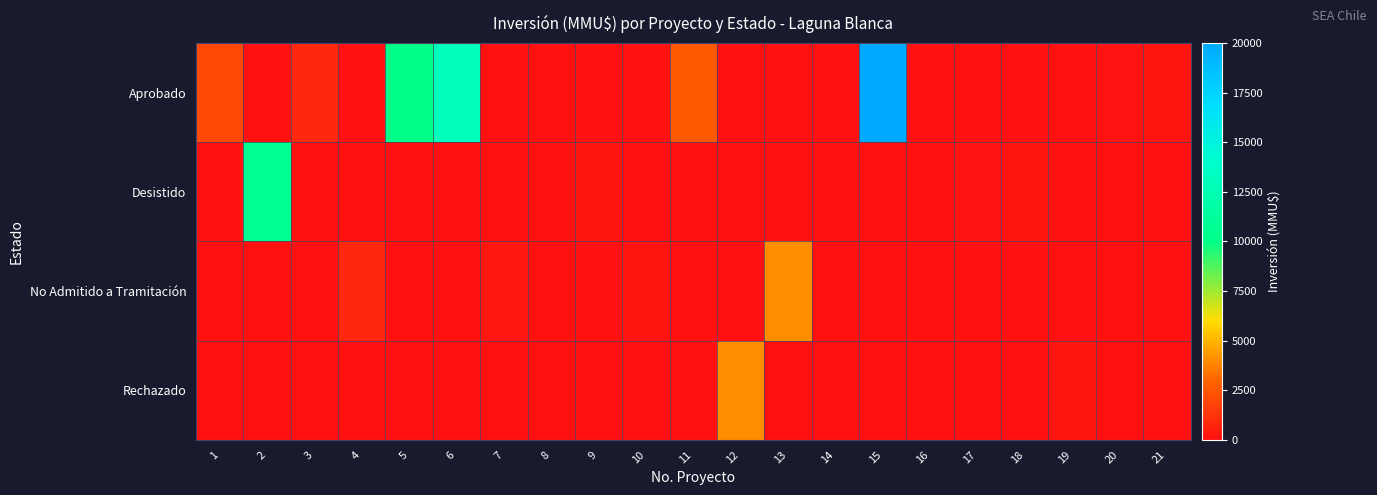

At which category does the chart reach its peak across all series?

15